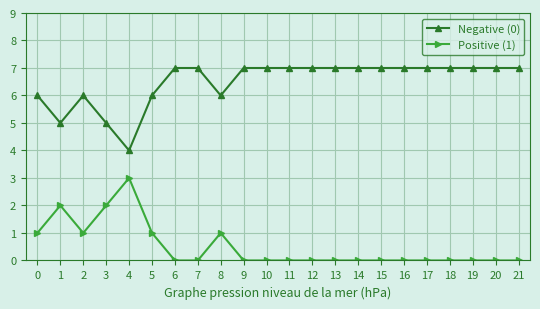

Reading right to left, list all the values displayed in this chart.

Negative (0): 21=7	20=7	19=7	18=7	17=7	16=7	15=7	14=7	13=7	12=7	11=7	10=7	9=7	8=6	7=7	6=7	5=6	4=4	3=5	2=6	1=5	0=6
Positive (1): 21=0	20=0	19=0	18=0	17=0	16=0	15=0	14=0	13=0	12=0	11=0	10=0	9=0	8=1	7=0	6=0	5=1	4=3	3=2	2=1	1=2	0=1